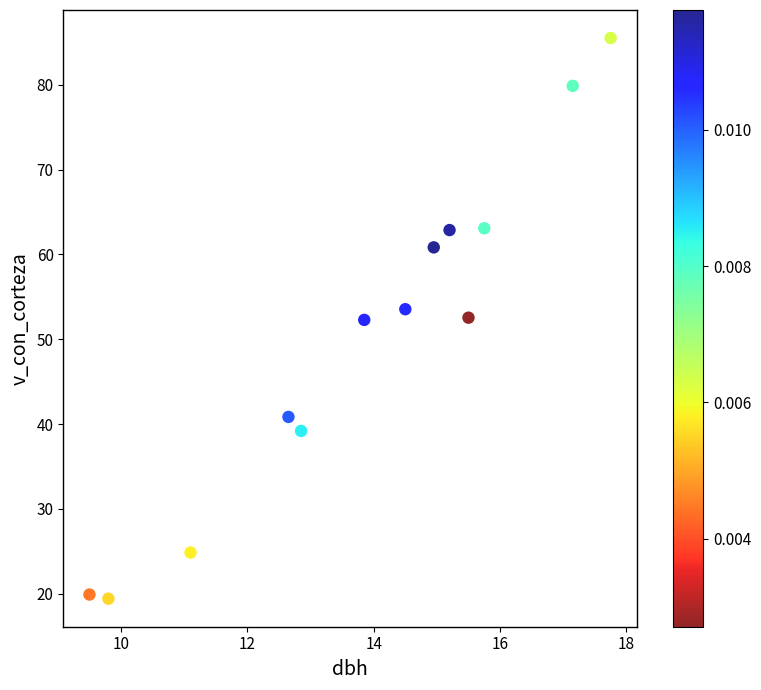

What is the range of X values (max minus min)?

8.2